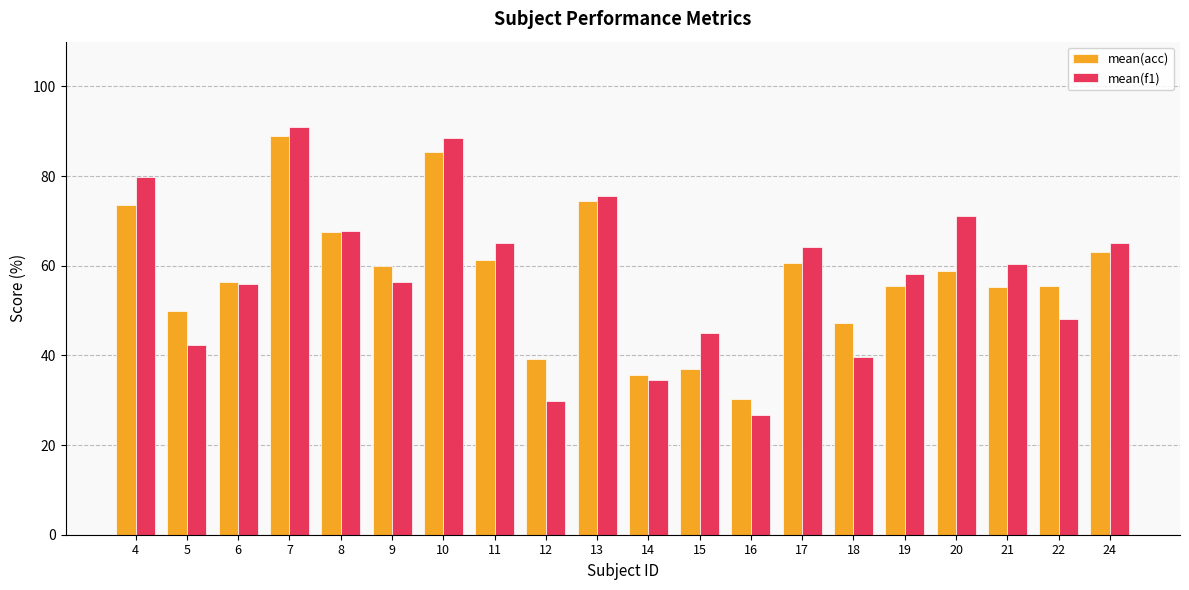

What is the maximum value shown in the chart?

91.1